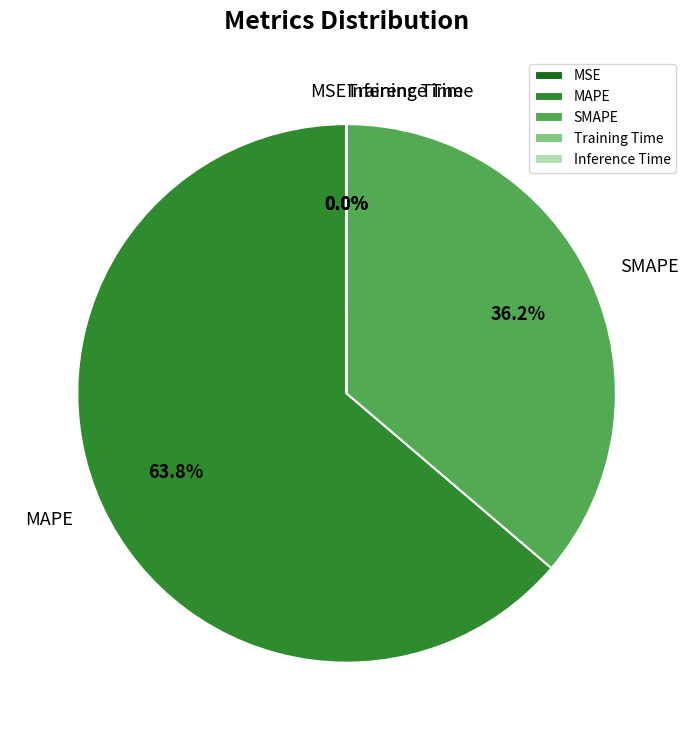

Which category has the biggest portion of the pie?

MAPE